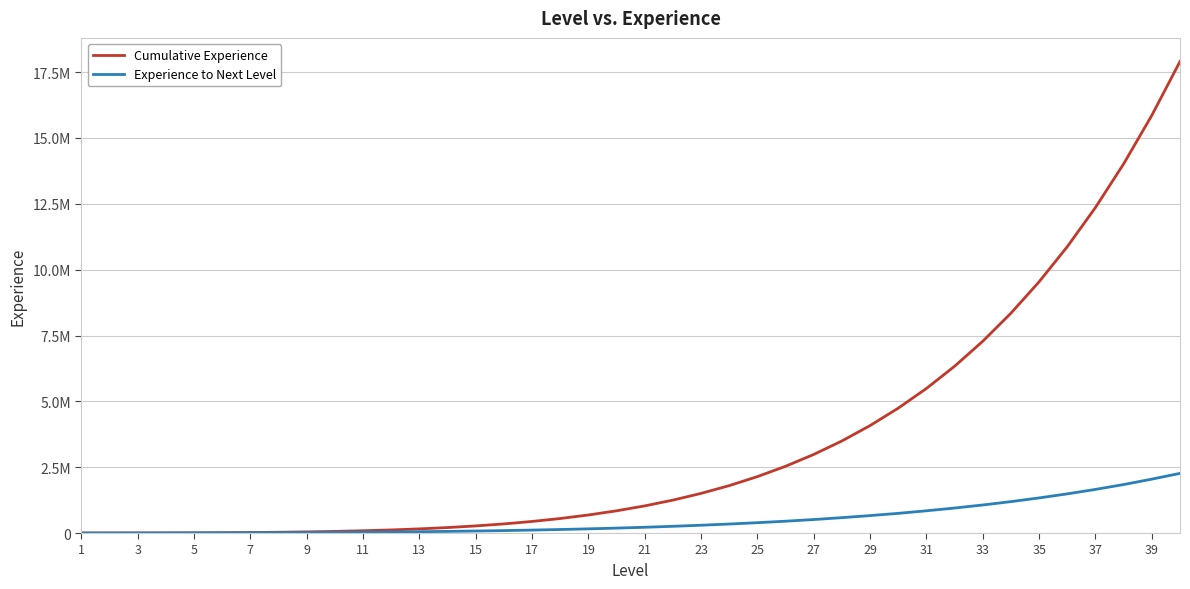

List the series in order of their peak value, highest first.

Cumulative Experience, Experience to Next Level